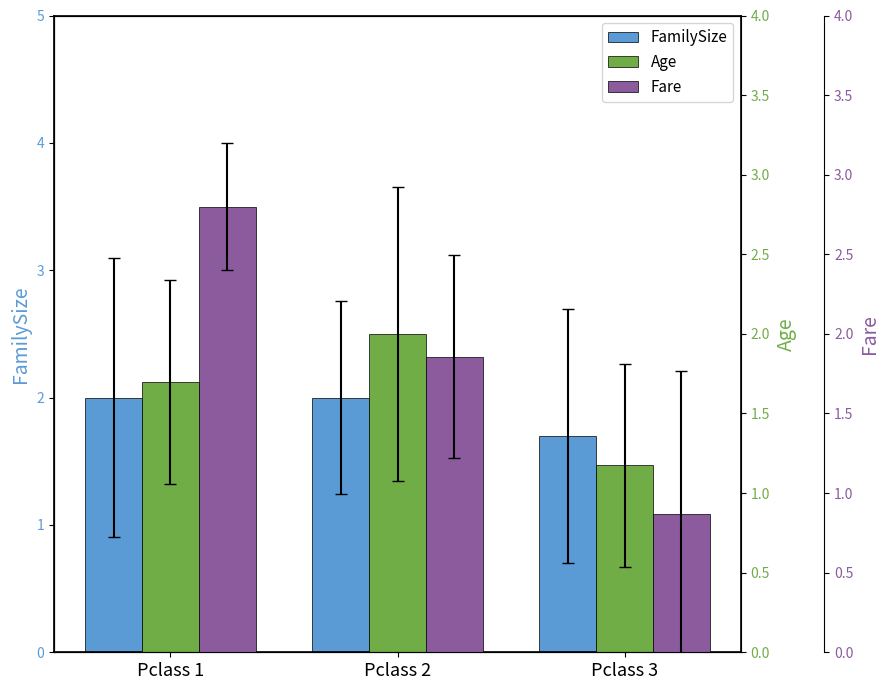

What is the value of the FamilySize bar at the 1st from the left?

2.0